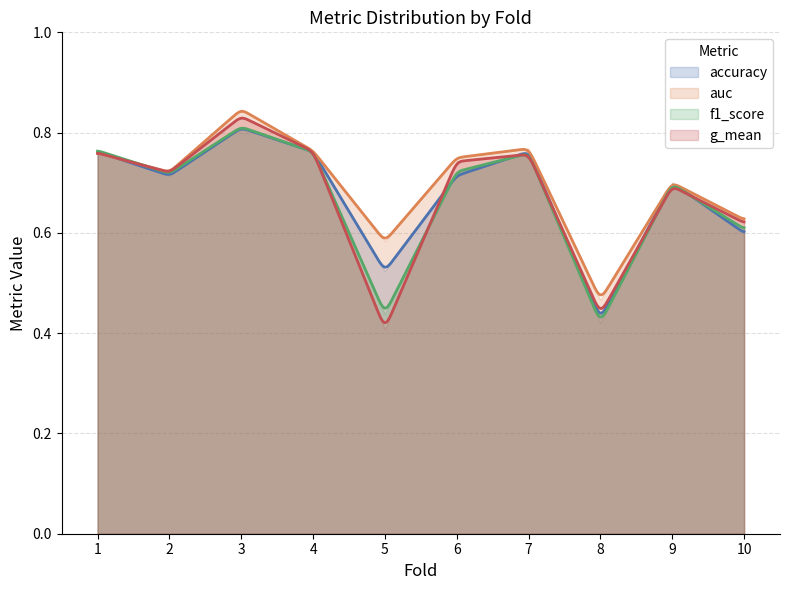

At which label does auc reach its peak?

3